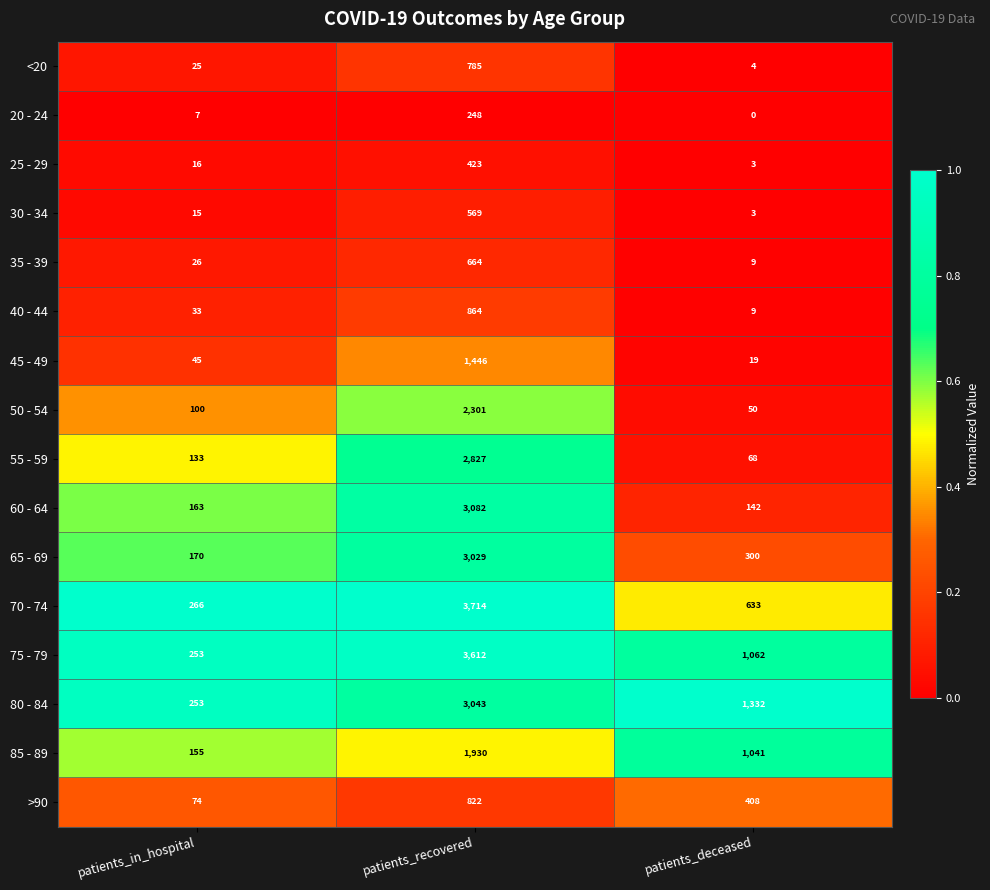

Which series has the largest range (max minus min)?

70 - 74